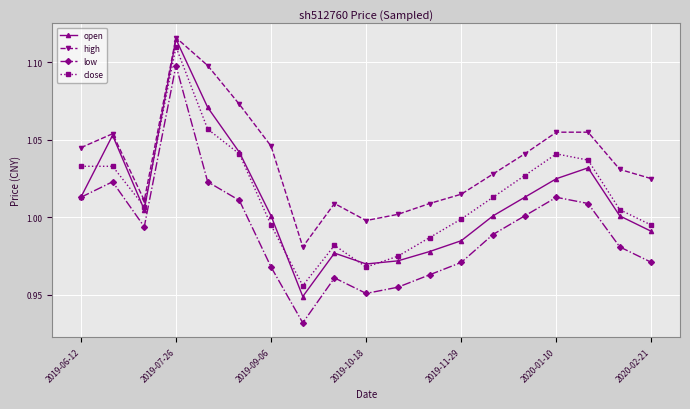

True or false: high and low cross at least once.

False